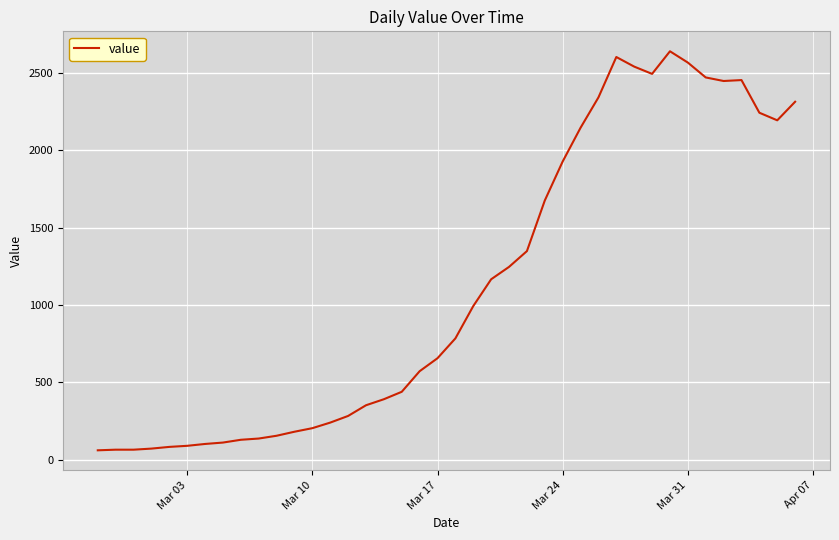

True or false: there are more than 2 points higher than both neighbors.

True